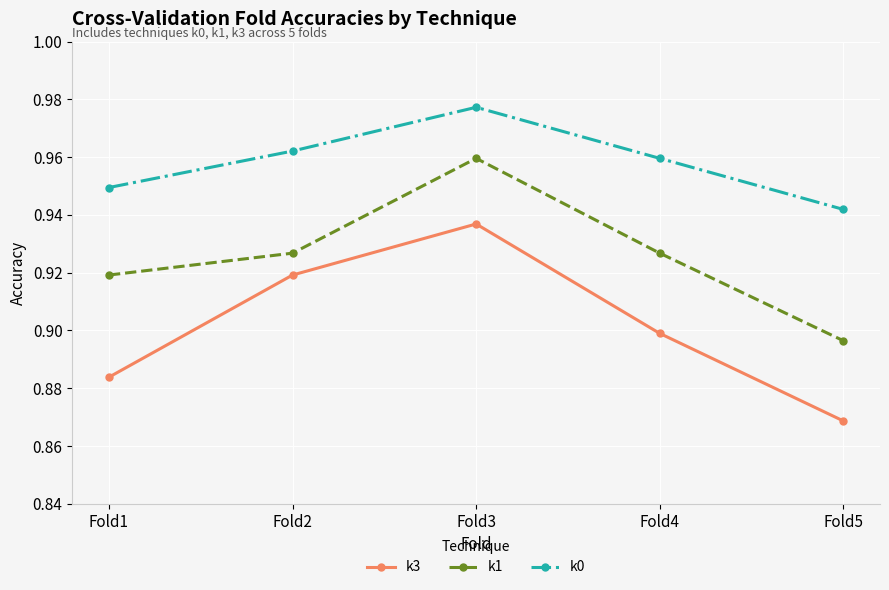

Where is k1 nearest to the value 0?

Fold5